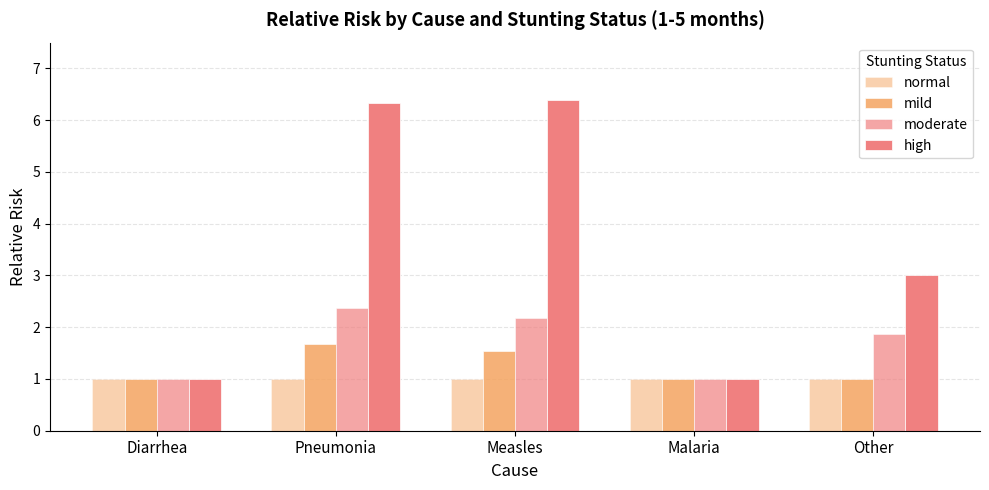

What is the average value of the moderate series?

1.7